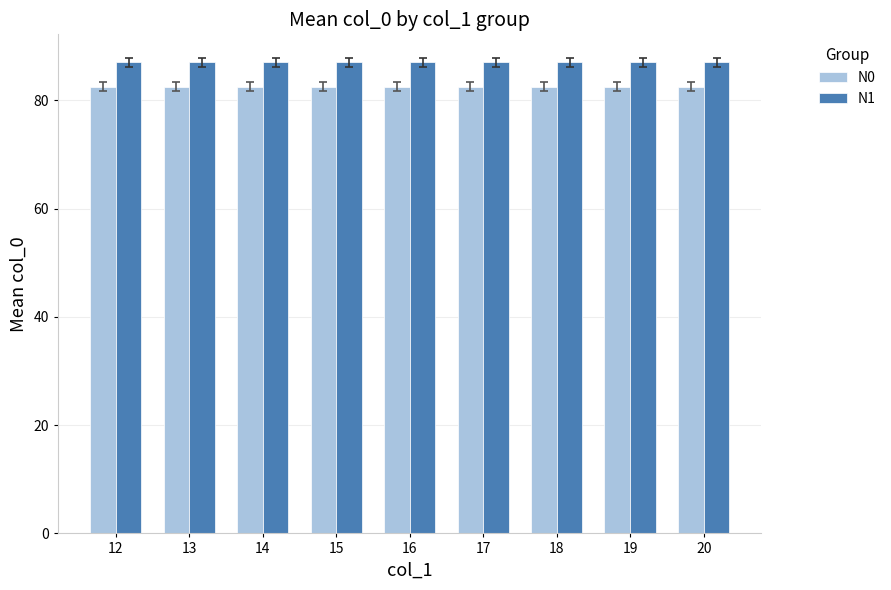

What is the approximate value of N0 at 16?

82.5